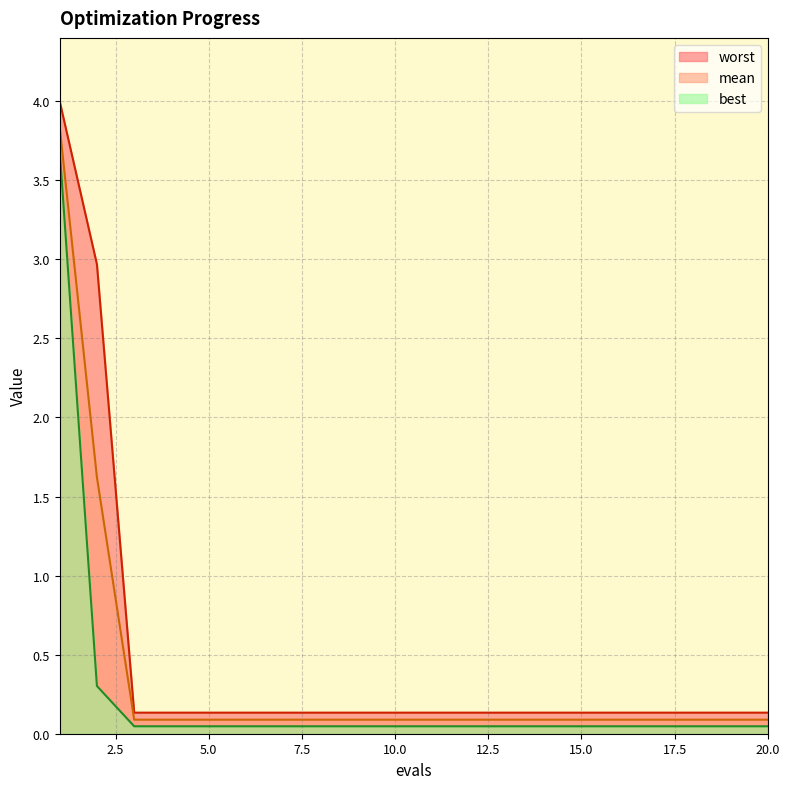

Reading left to right, what are all the values shown in this chart?

mean: 3.8	1.6	0.1	0.1	0.1	0.1	0.1	0.1	0.1	0.1	0.1	0.1	0.1	0.1	0.1	0.1	0.1	0.1	0.1	0.1
best: 3.7	0.3	0.0	0.0	0.0	0.0	0.0	0.0	0.0	0.0	0.0	0.0	0.0	0.0	0.0	0.0	0.0	0.0	0.0	0.0
worst: 4.0	3.0	0.1	0.1	0.1	0.1	0.1	0.1	0.1	0.1	0.1	0.1	0.1	0.1	0.1	0.1	0.1	0.1	0.1	0.1